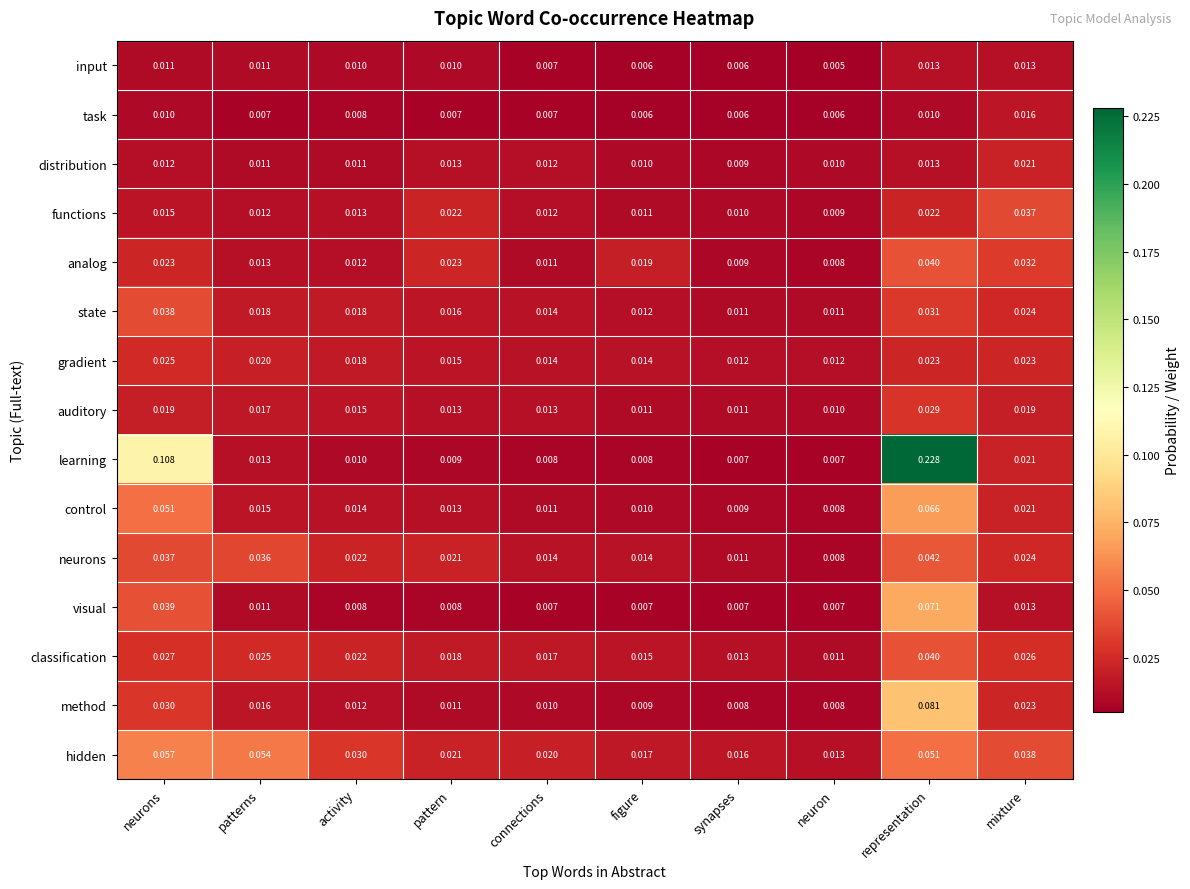

How many categories are shown in the chart?

10